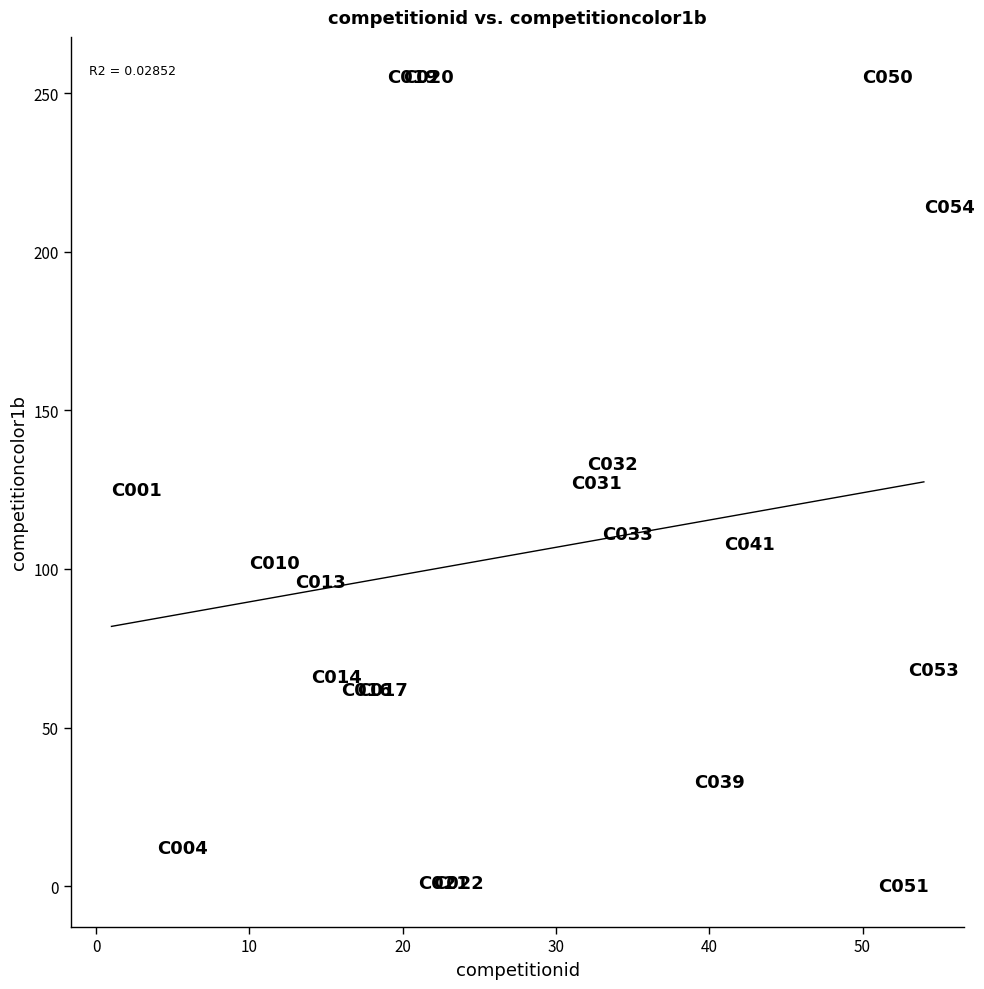

What is the range of Y values (max minus min)?

255